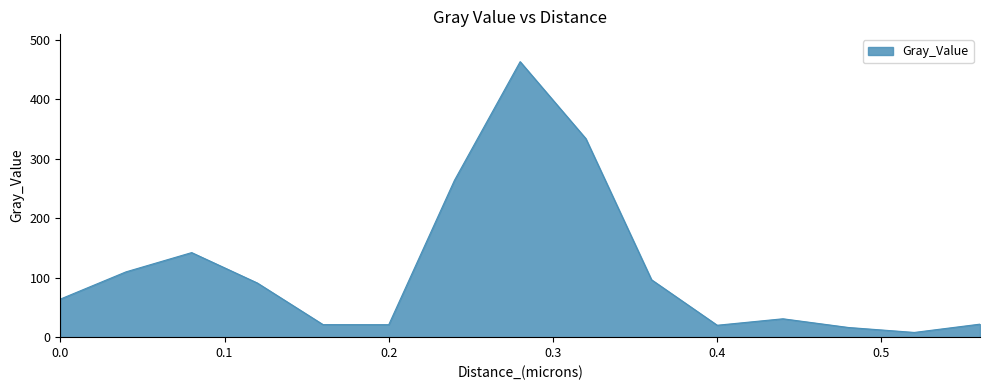

What is the average value?

113.5